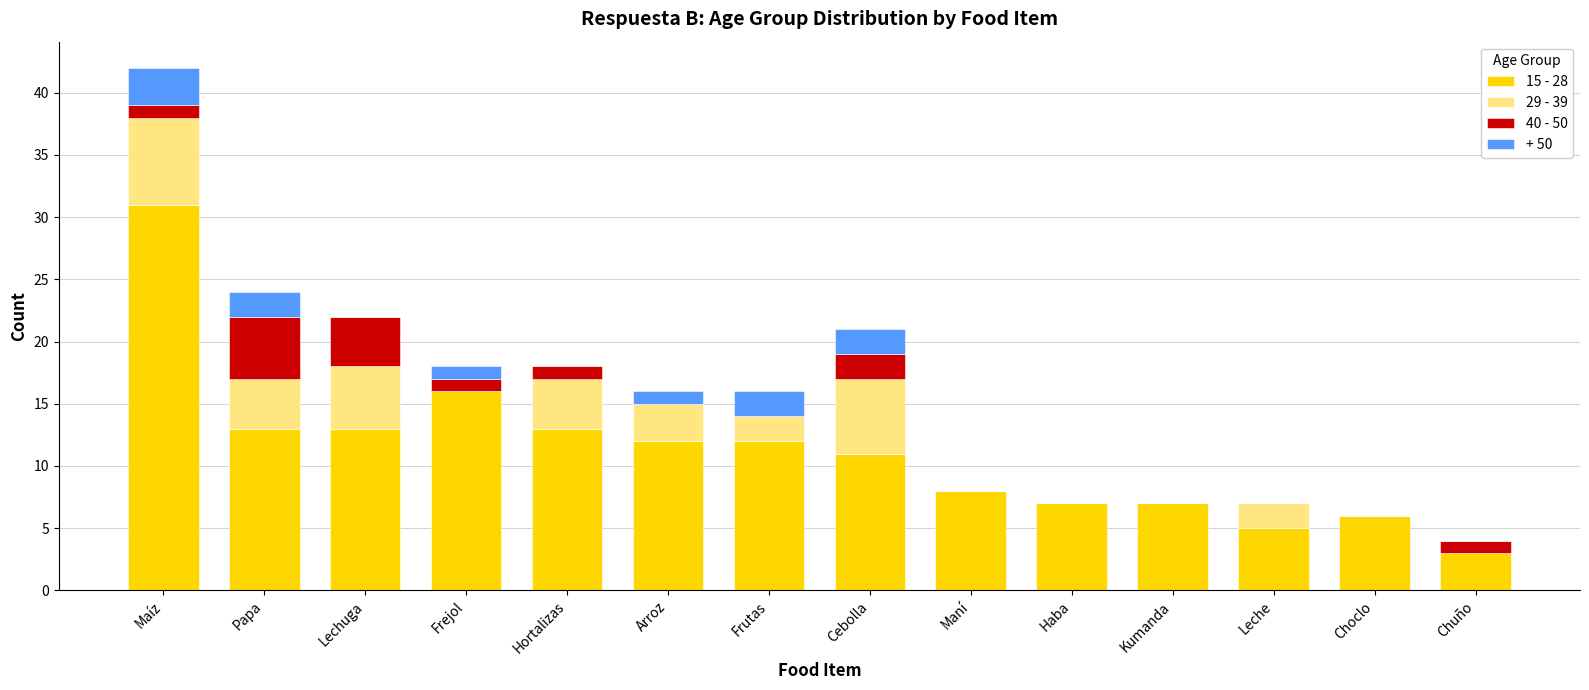

What is the sum of the 15 - 28 values at Frejol and Chuño?

19